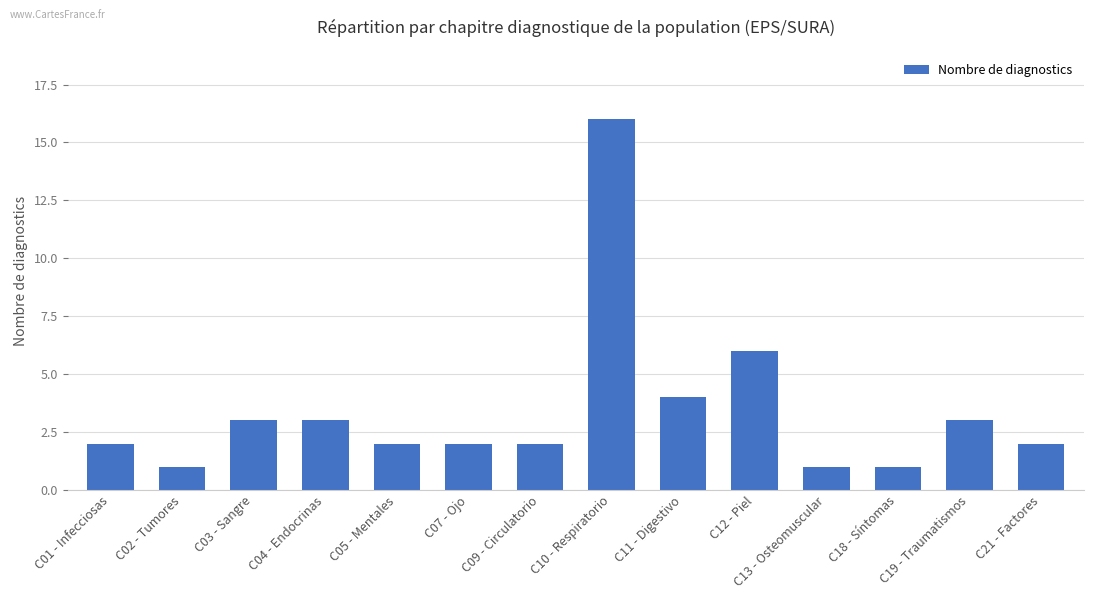

At which category does the chart reach its peak across all series?

C10 - Respiratorio